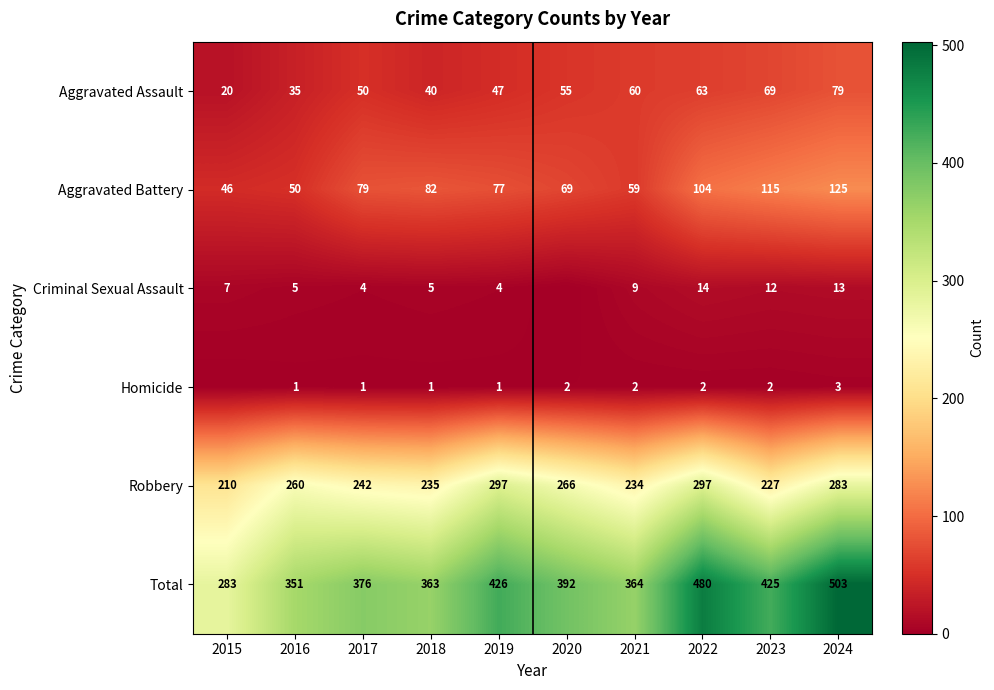

At which category is the sum across all series the highest?

2024